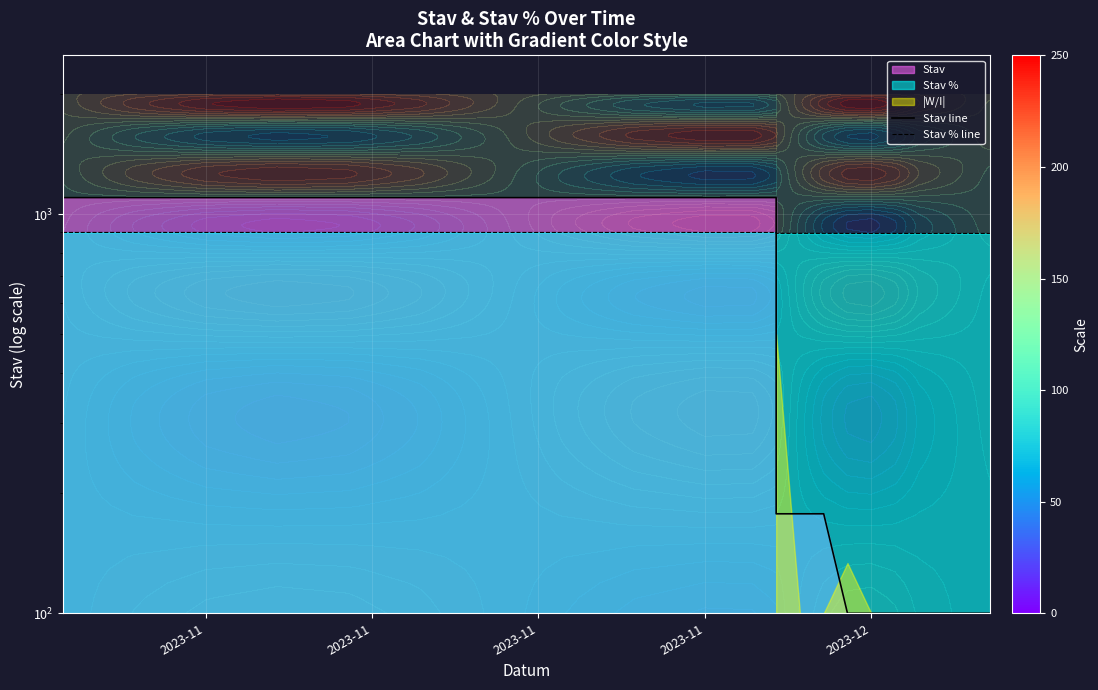

What is the highest value of the Stav % line series?

900.0